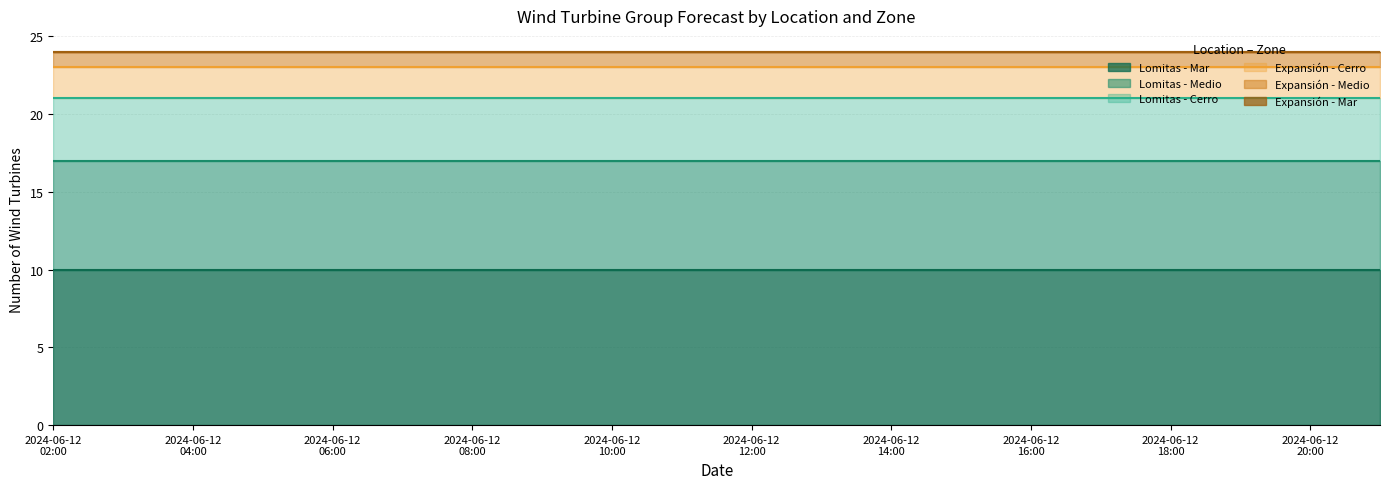

True or false: Expansión - Medio and Lomitas - Mar cross at least once.

False